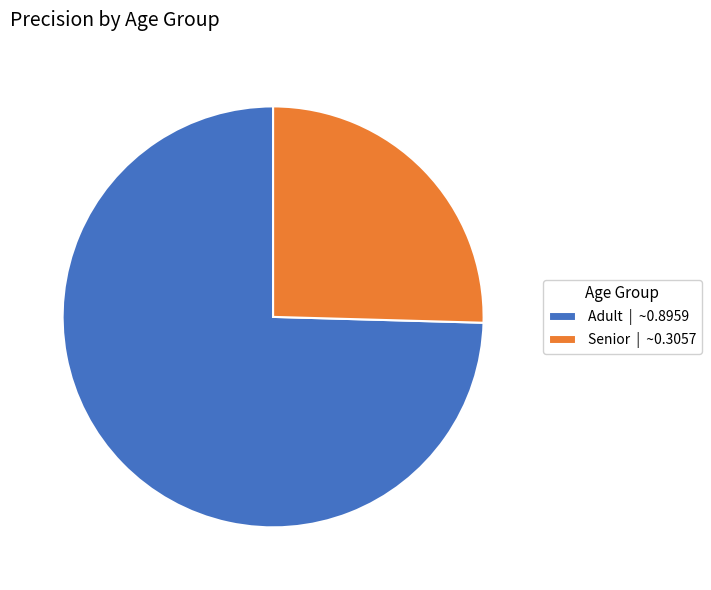

Rank the categories by value from highest to lowest.

Adult, Senior